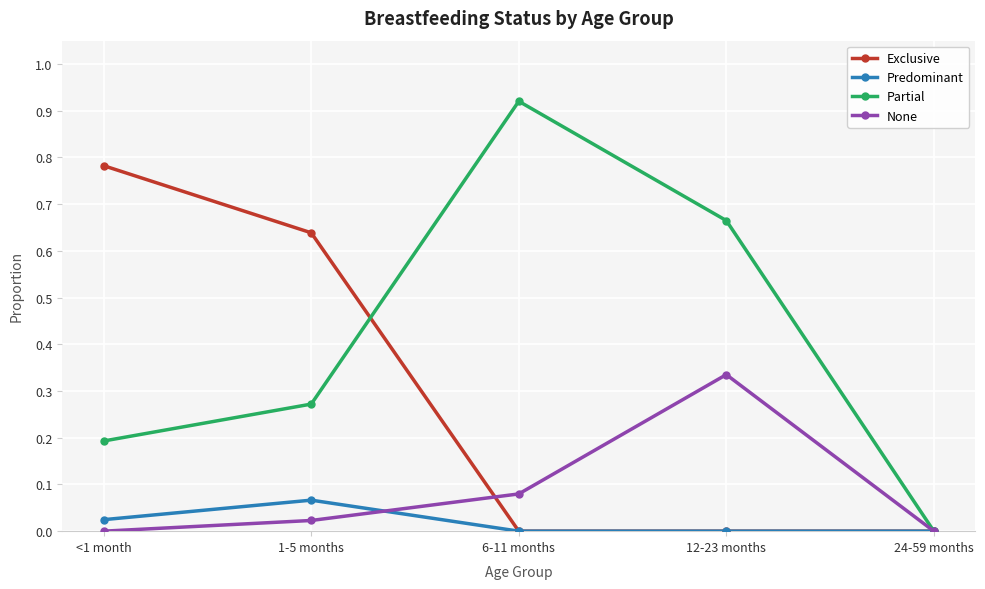

What is the label of the 5th point from the left?

24-59 months